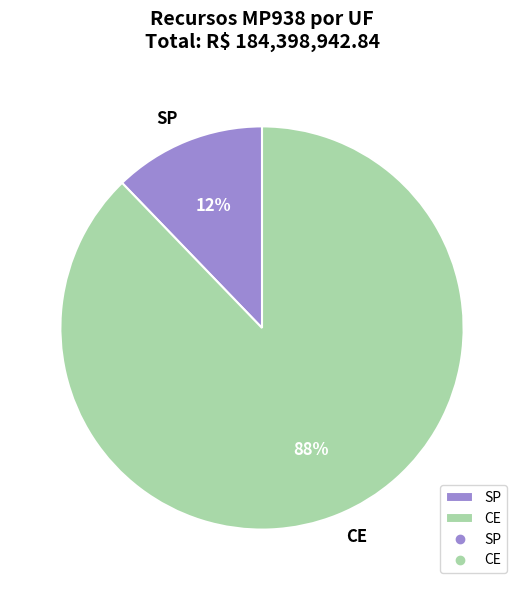

Which category has the smallest portion of the pie?

SP